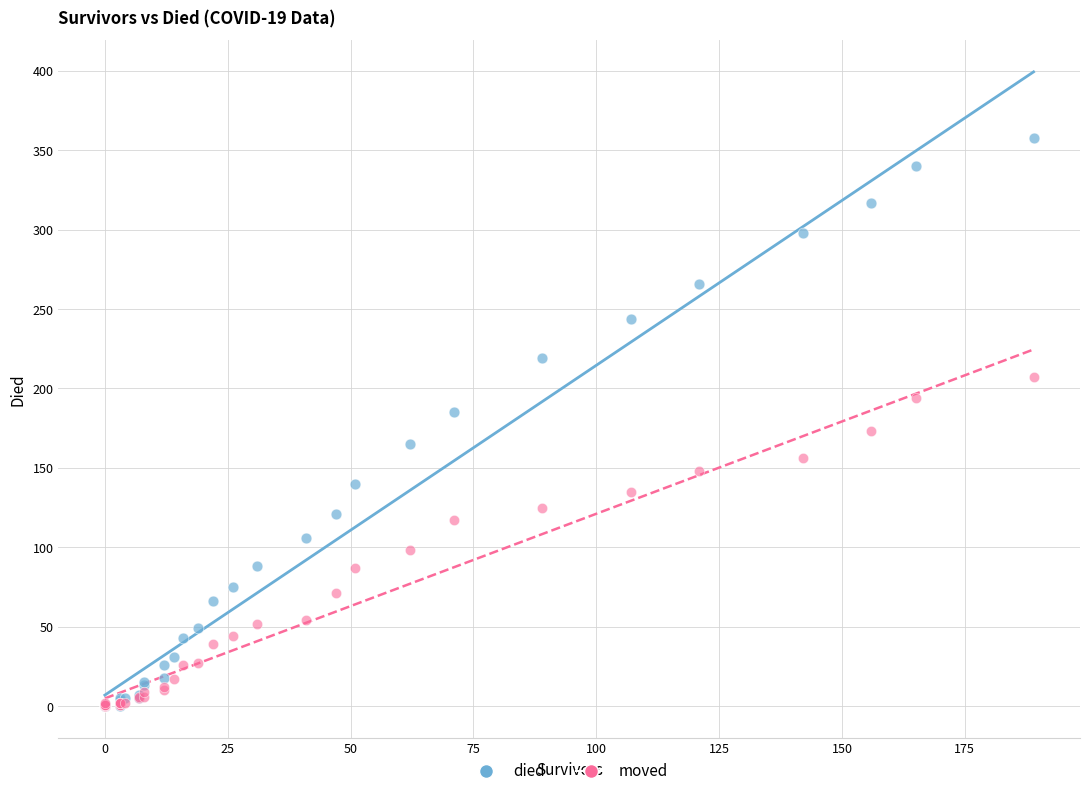

Which series has the largest Y range (max minus min)?

died